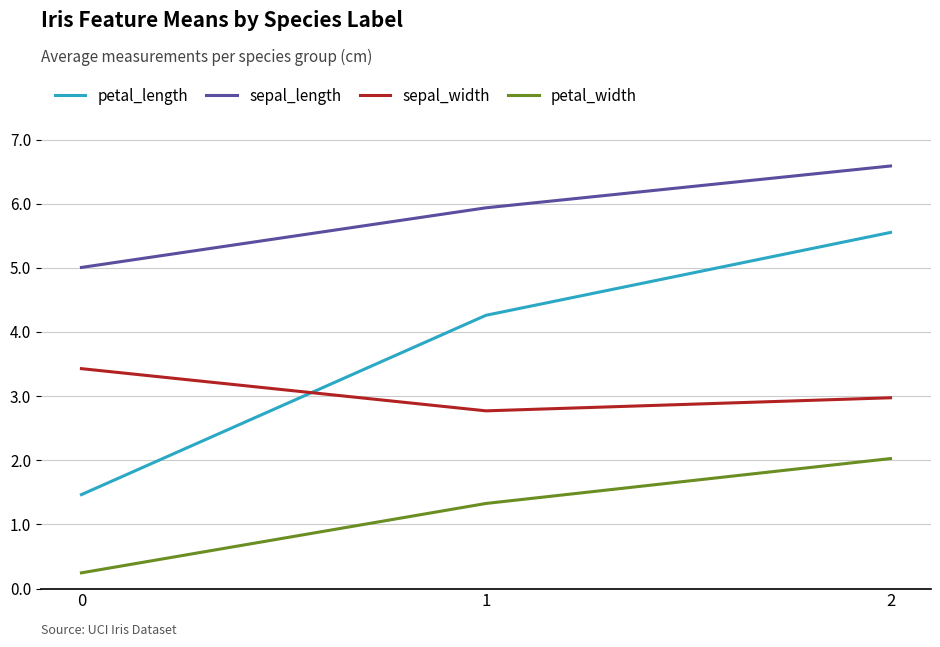

What is the spread (max minus min) of values at 0?

4.8